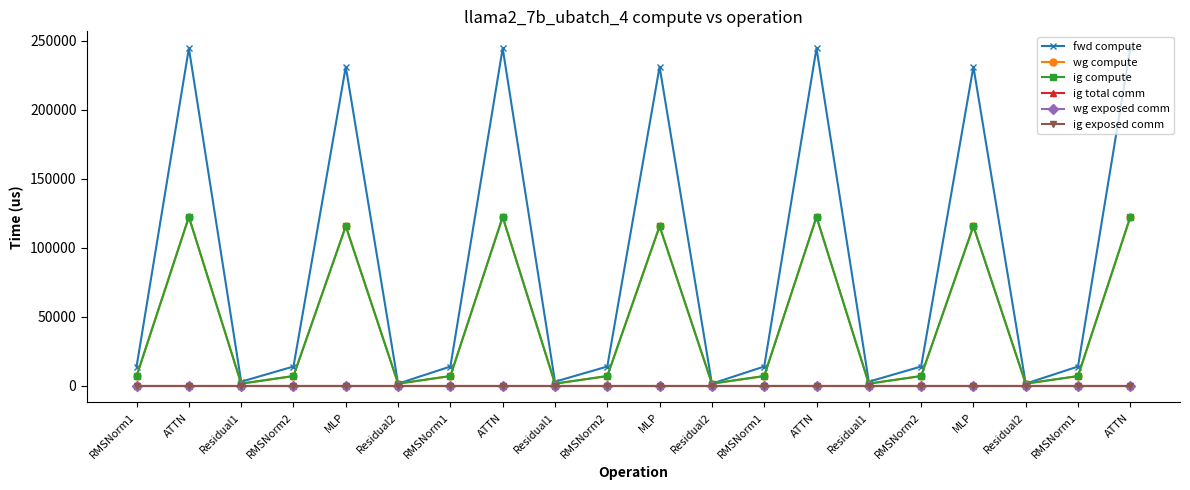

How many lines are shown in the chart?

6